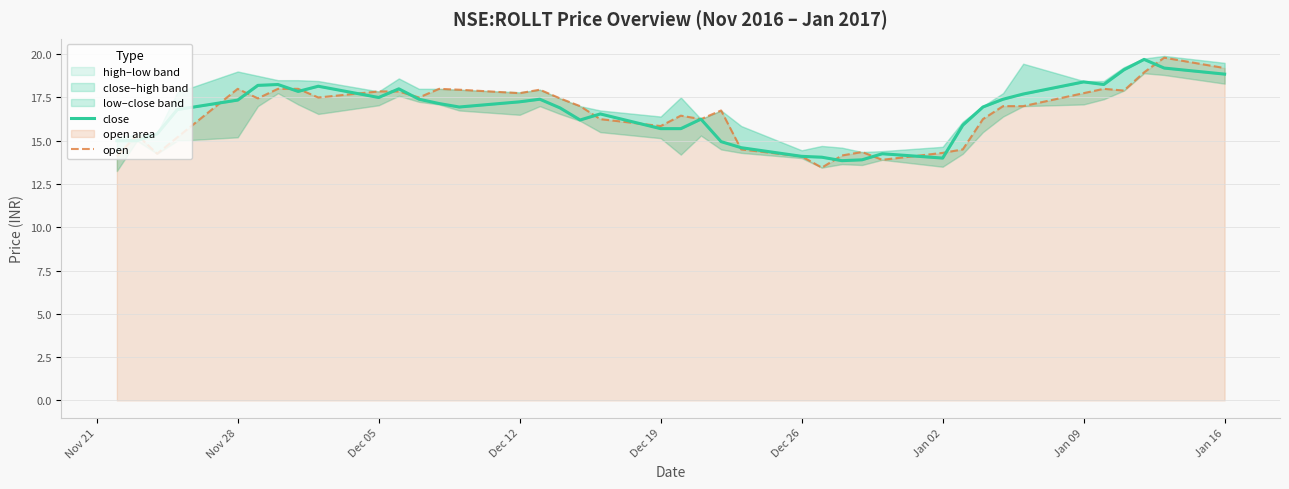

True or false: close has more than 1 interior local peaks.

True